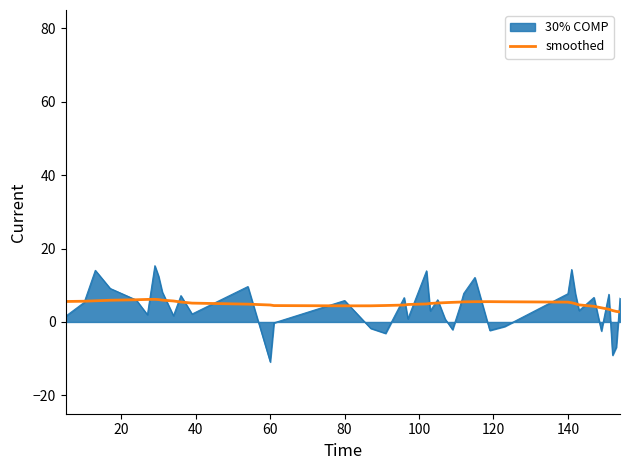

List the series in order of their peak value, highest first.

30% COMP, smoothed